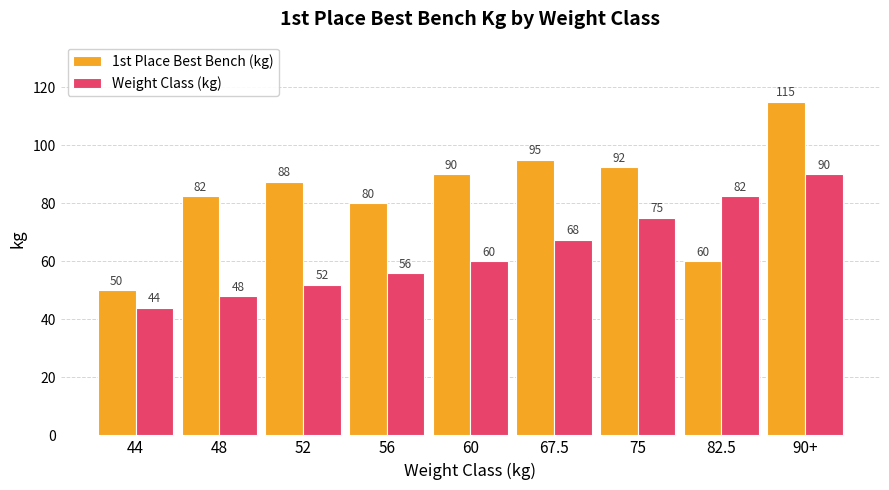

Read the Weight Class (kg) value at 67.5.

67.5